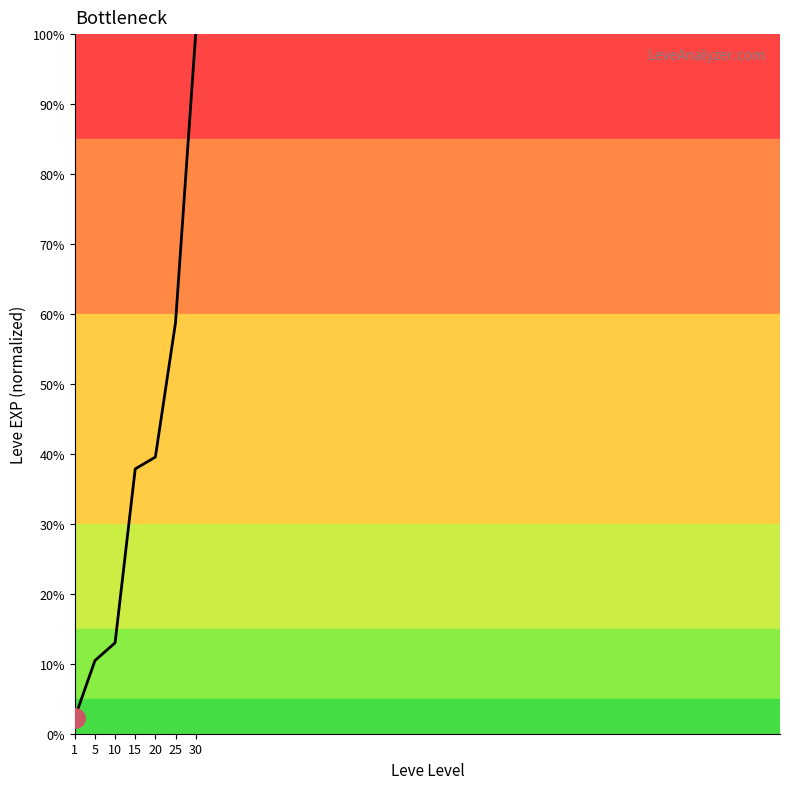

At which category does the chart reach its peak across all series?

30